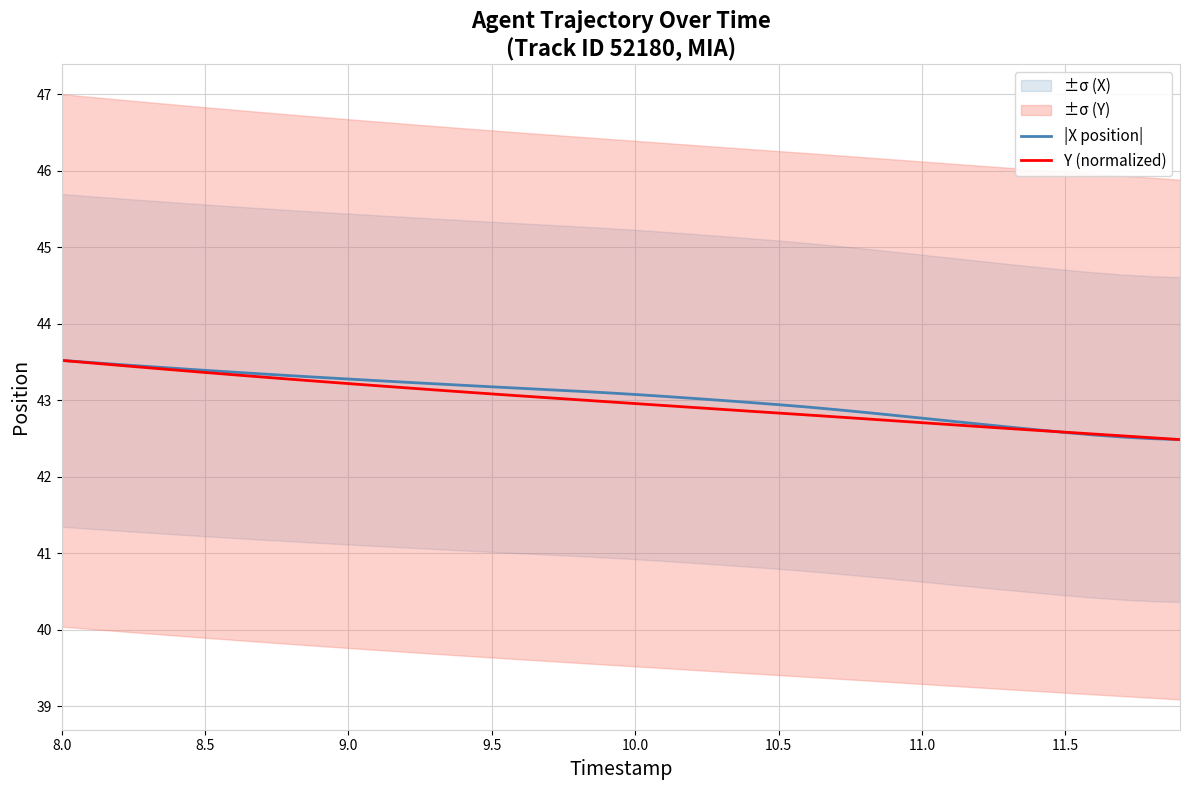

Reading left to right, list all the values displayed in this chart.

|X position|: 43.5	43.5	43.5	43.4	43.4	43.4	43.4	43.3	43.3	43.3	43.3	43.3	43.2	43.2	43.2	43.2	43.2	43.1	43.1	43.1	43.1	43.0	43.0	43.0	43.0	42.9	42.9	42.9	42.8	42.8	42.8	42.7	42.7	42.6	42.6	42.6	42.5	42.5	42.5	42.5
Y (normalized): 43.5	43.5	43.5	43.4	43.4	43.4	43.3	43.3	43.3	43.2	43.2	43.2	43.2	43.1	43.1	43.1	43.1	43.0	43.0	43.0	43.0	42.9	42.9	42.9	42.9	42.8	42.8	42.8	42.8	42.7	42.7	42.7	42.7	42.6	42.6	42.6	42.6	42.5	42.5	42.5